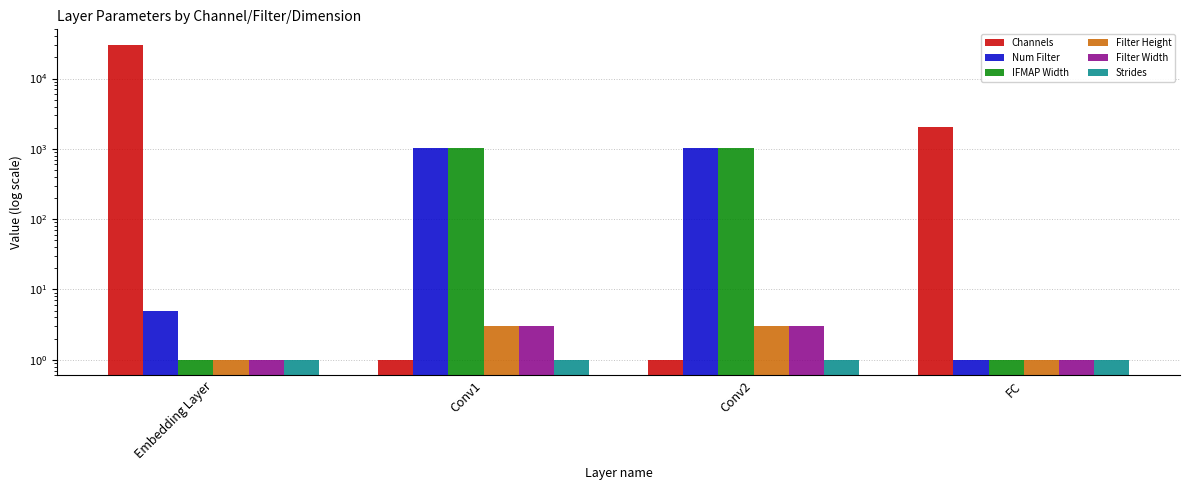

Which category has the highest value across all series?

Embedding Layer